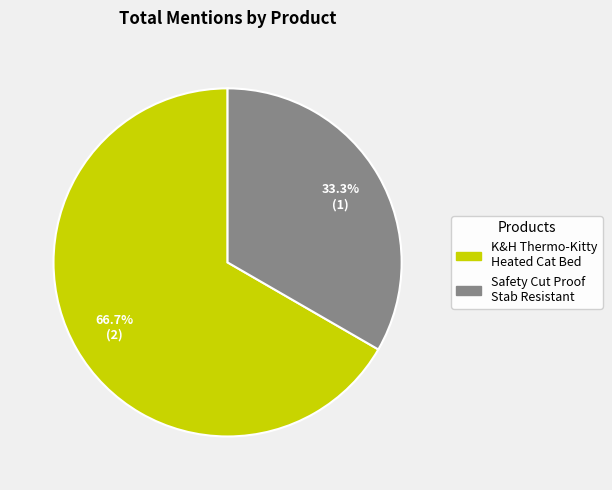

Is there a majority slice in this chart?

Yes